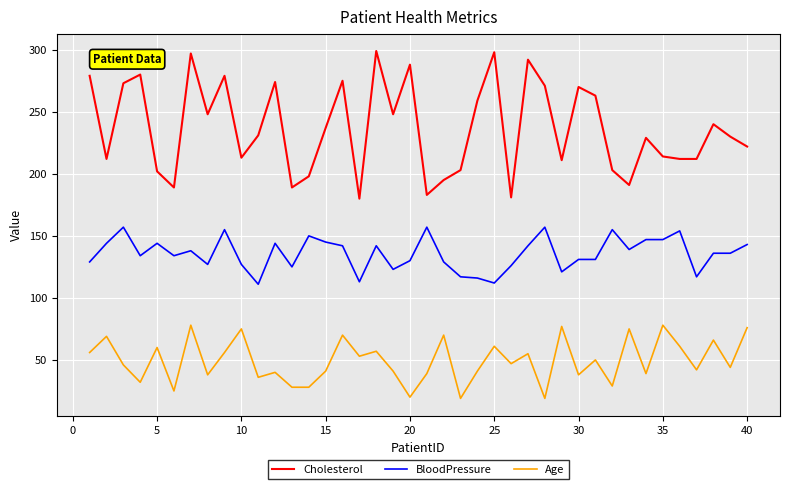

What is the minimum value shown in the chart?

19